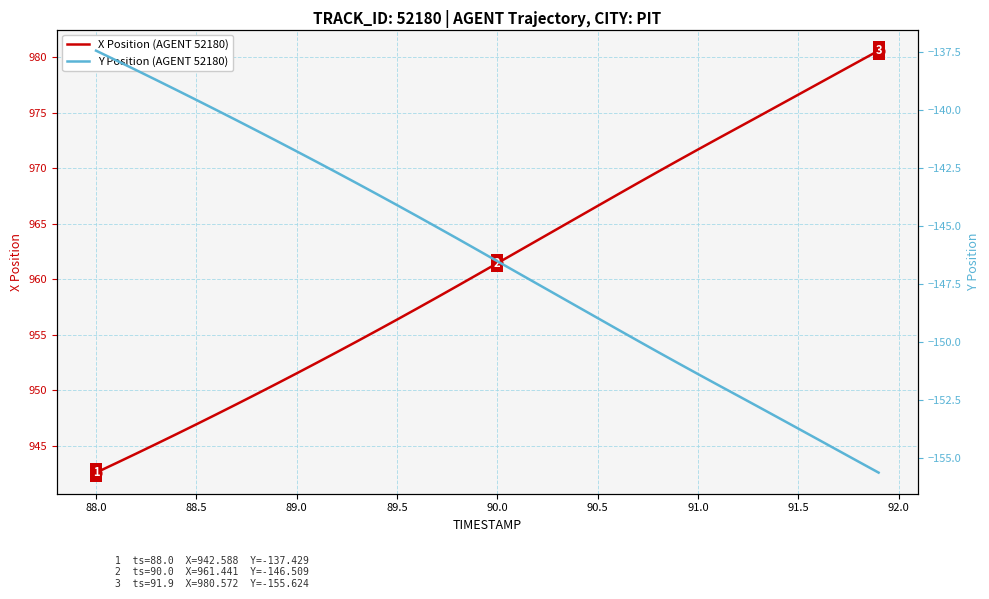

Which series has the widest spread of Y values?

X Position (AGENT 52180)